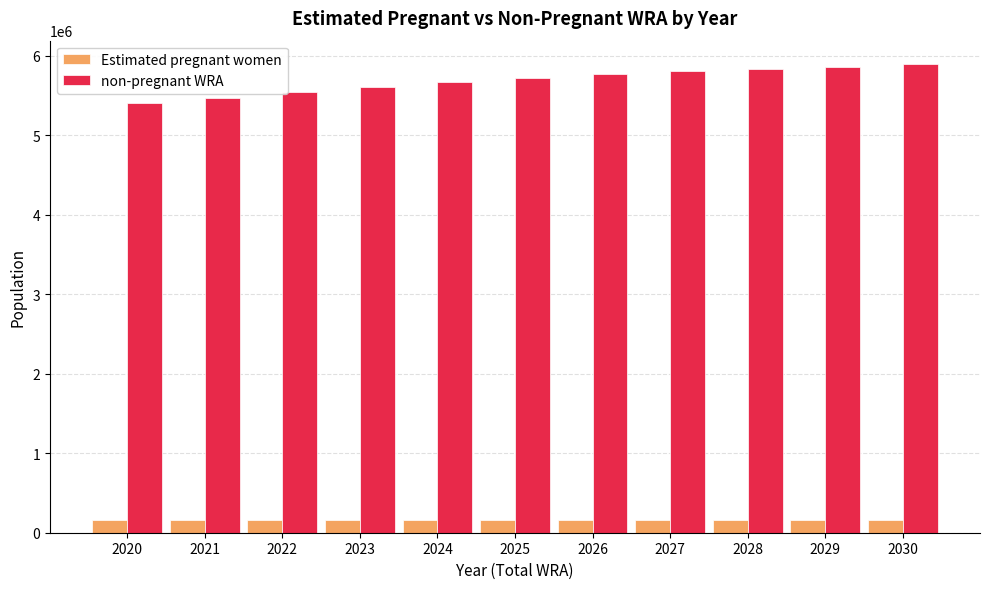

What are all the series names shown in the legend?

Estimated pregnant women, non-pregnant WRA